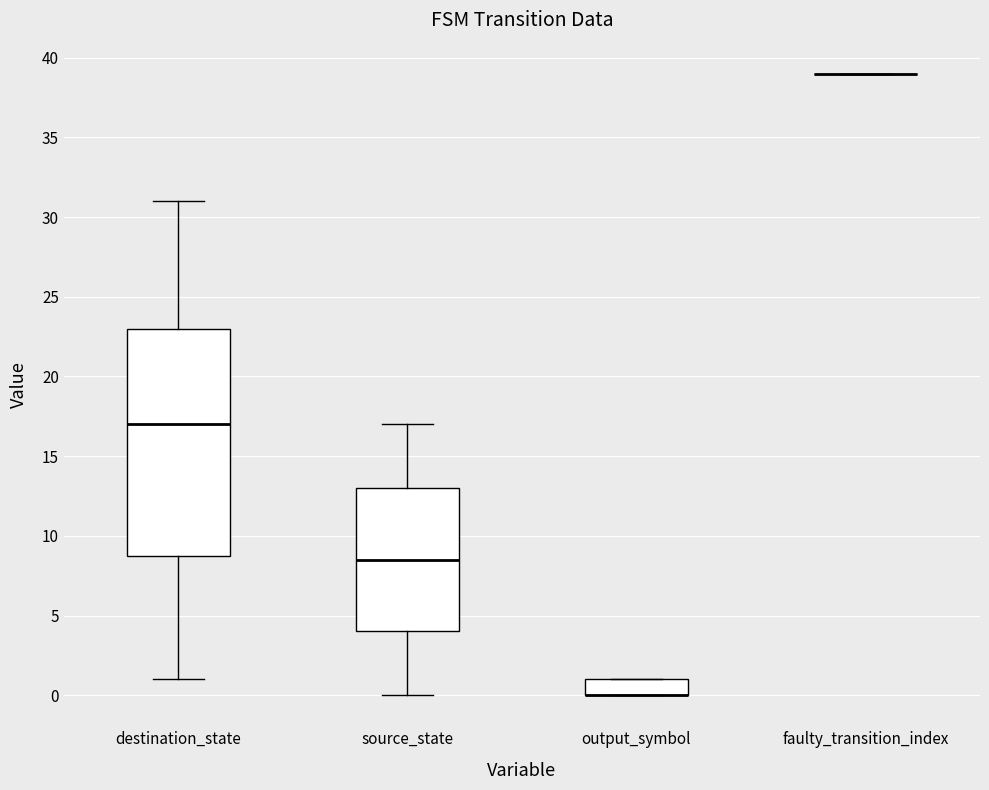

Where is the lower edge of the box for source_state on the y-axis? The values are not printed on the chart, so give them approximately, as read against the axis.

4.0